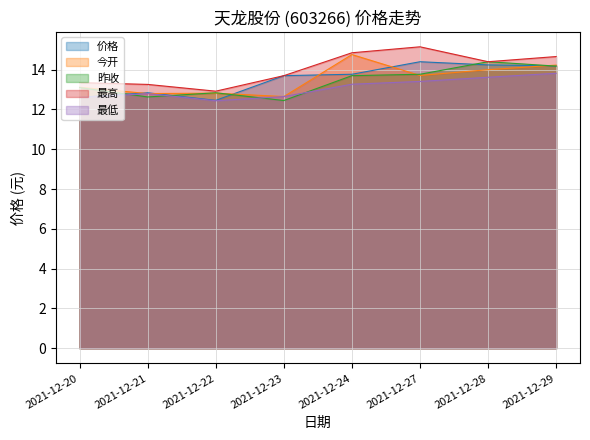

Which category has the highest value in the 昨收 series?

2021-12-28